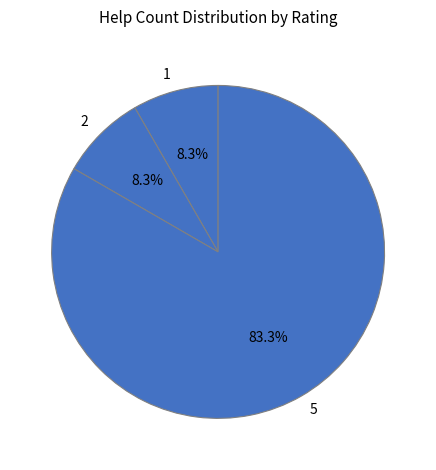

Which category has the biggest portion of the pie?

5